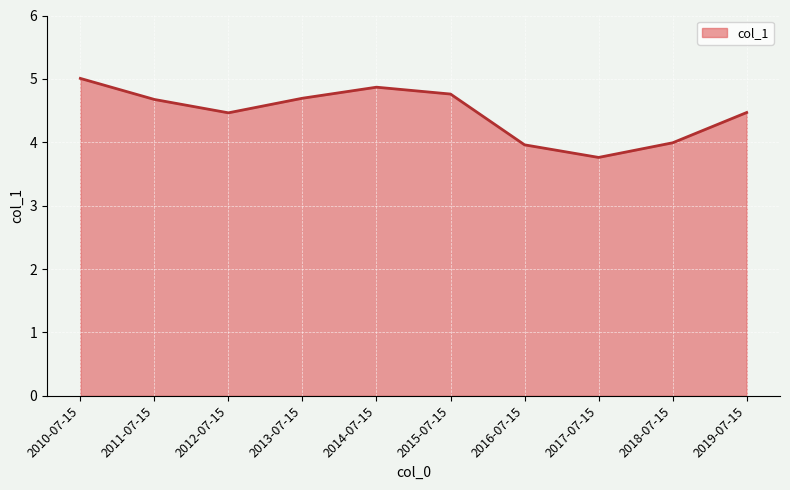

Reading right to left, transcribe all the data shown in this chart.

2019-07-15=4.5	2018-07-15=4.0	2017-07-15=3.8	2016-07-15=4.0	2015-07-15=4.8	2014-07-15=4.9	2013-07-15=4.7	2012-07-15=4.5	2011-07-15=4.7	2010-07-15=5.0